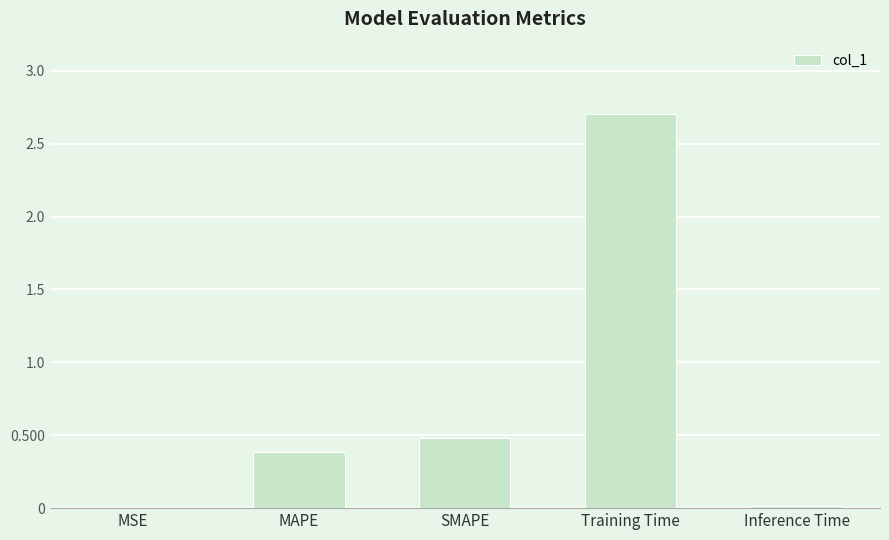

Where is the data nearest to the value 1?

SMAPE